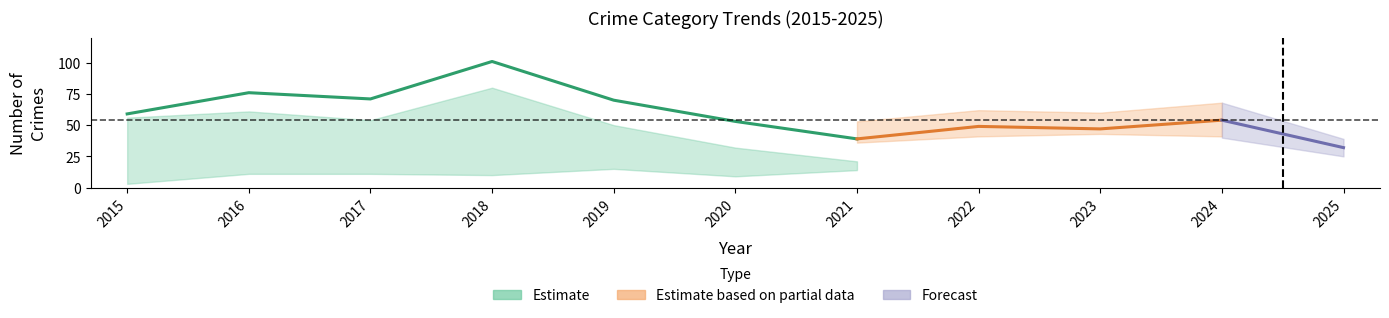

What is the difference between the Criminal Sexual Assault values at 2015 and 2024?

3